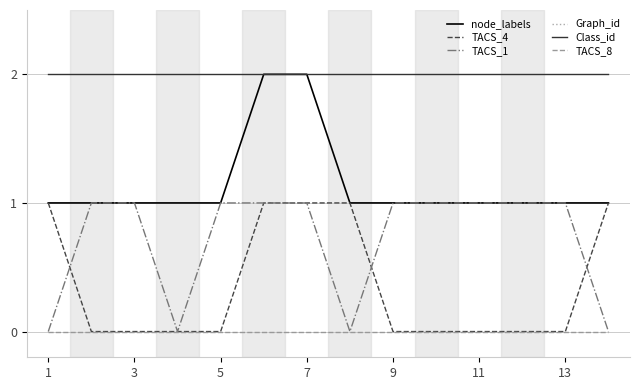

Is it true that TACS_4 equals 0 at 11?

True